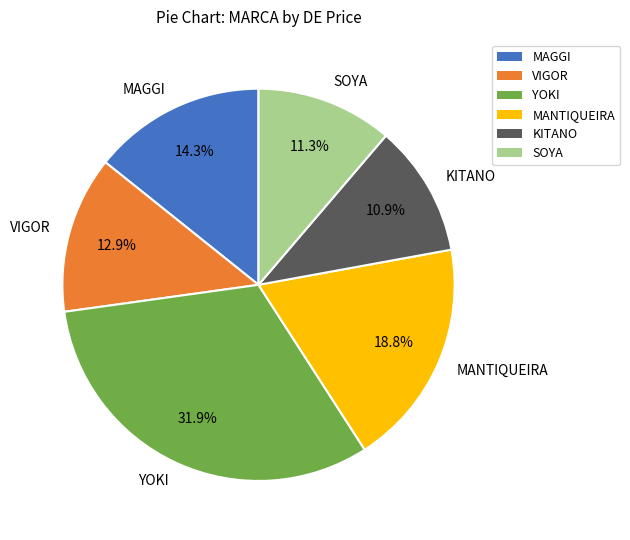

To the nearest percent, what is the combined percentage of KITANO and YOKI?

43%